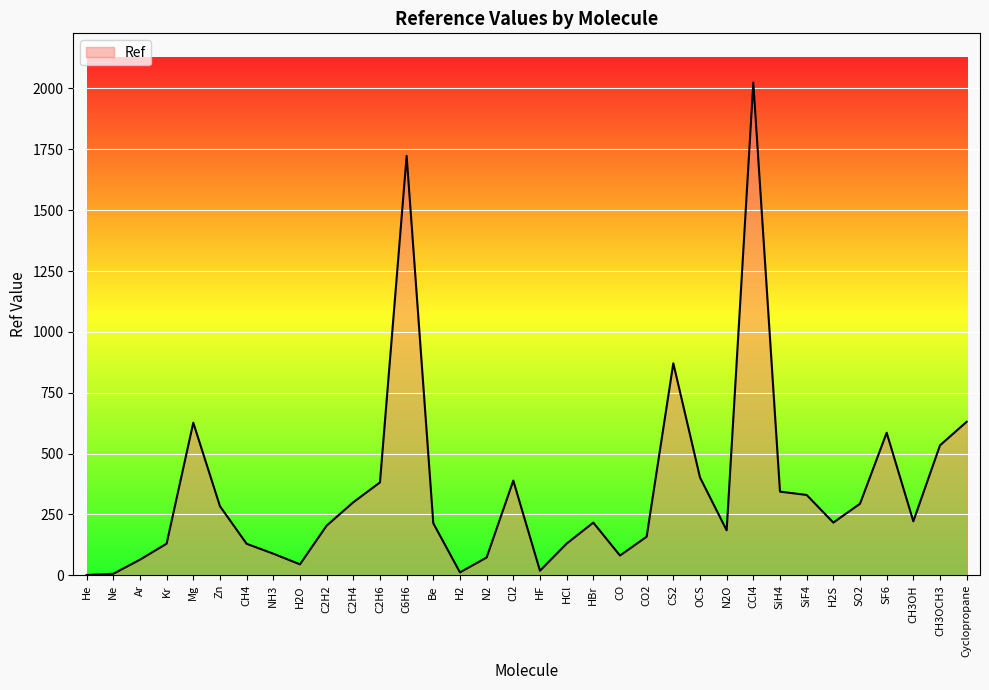

Is it true that the value at H2O is 45.3?

True